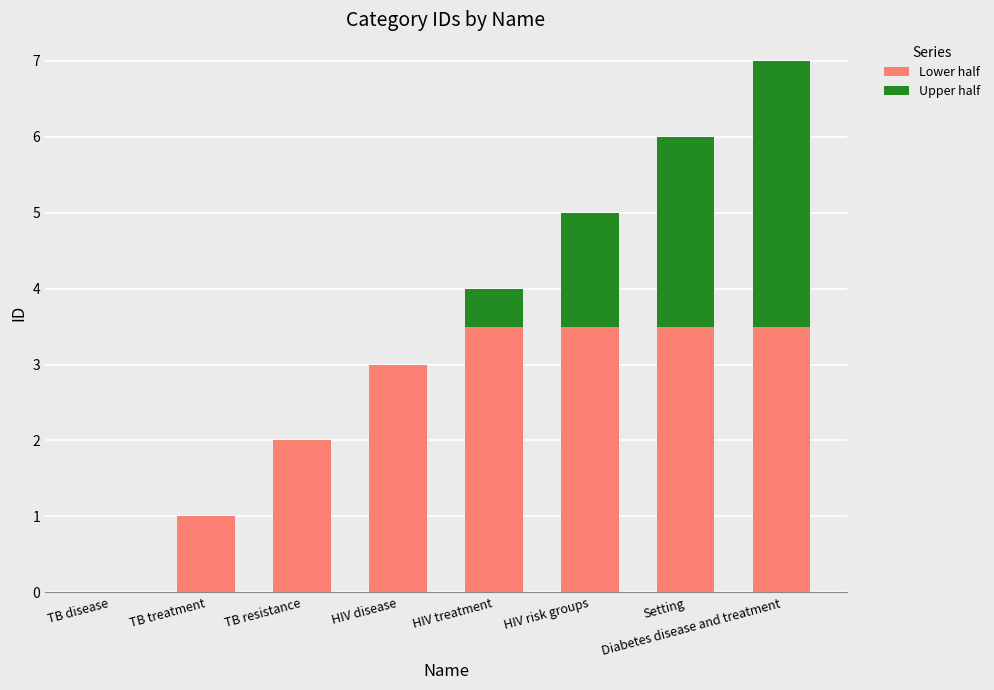

What value does the Lower half series have at TB resistance?

2.0